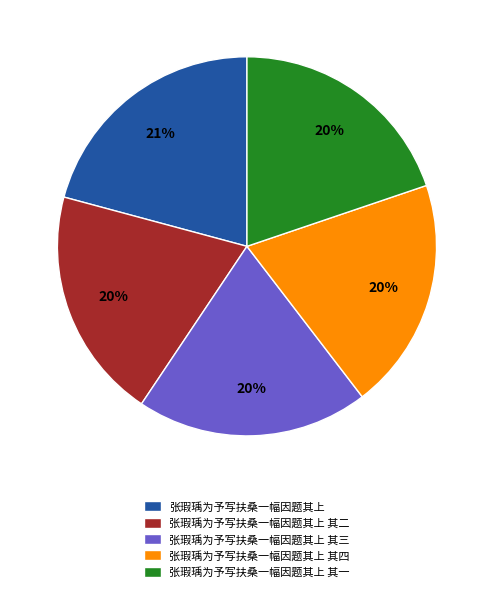

Which category has the biggest portion of the pie?

张瑕瑀为予写扶桑一幅因题其上